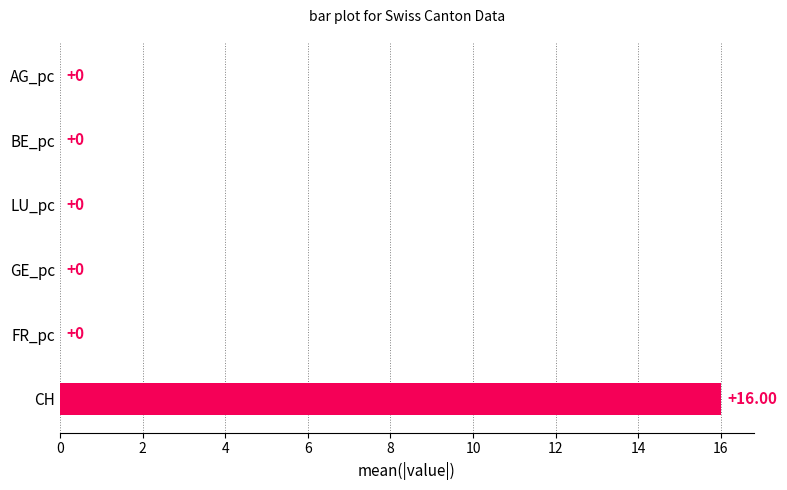

What is the change in value from CH to FR_pc?

-16.0